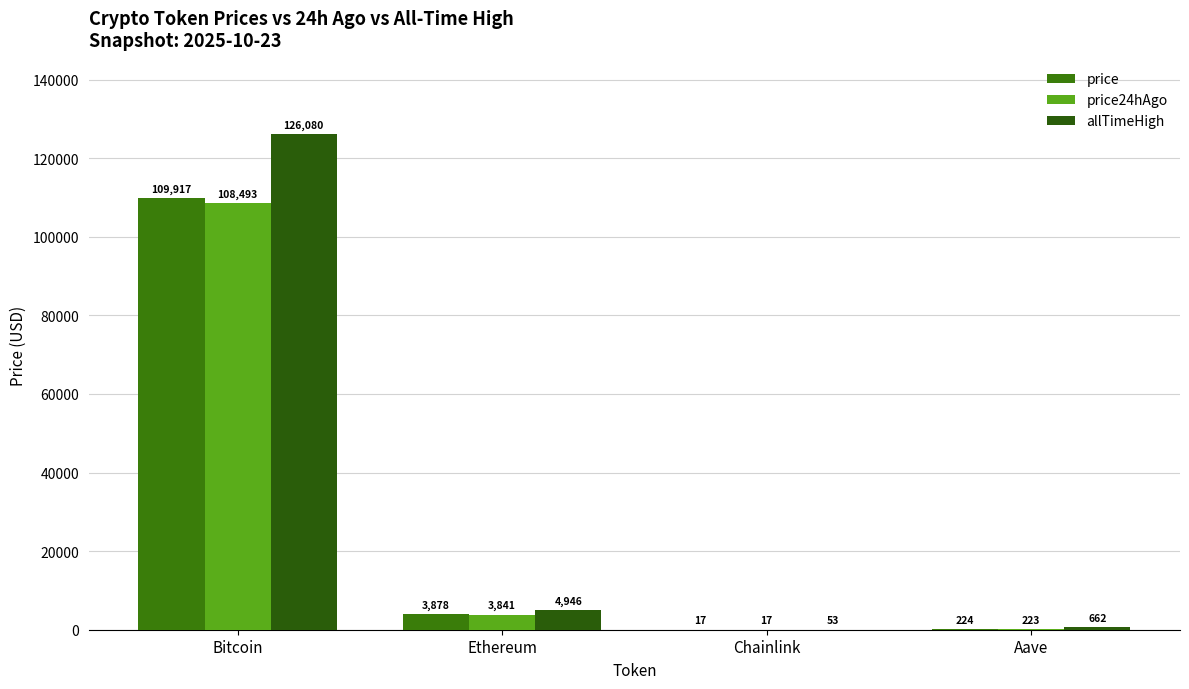

At which category is the sum across all series the highest?

Bitcoin